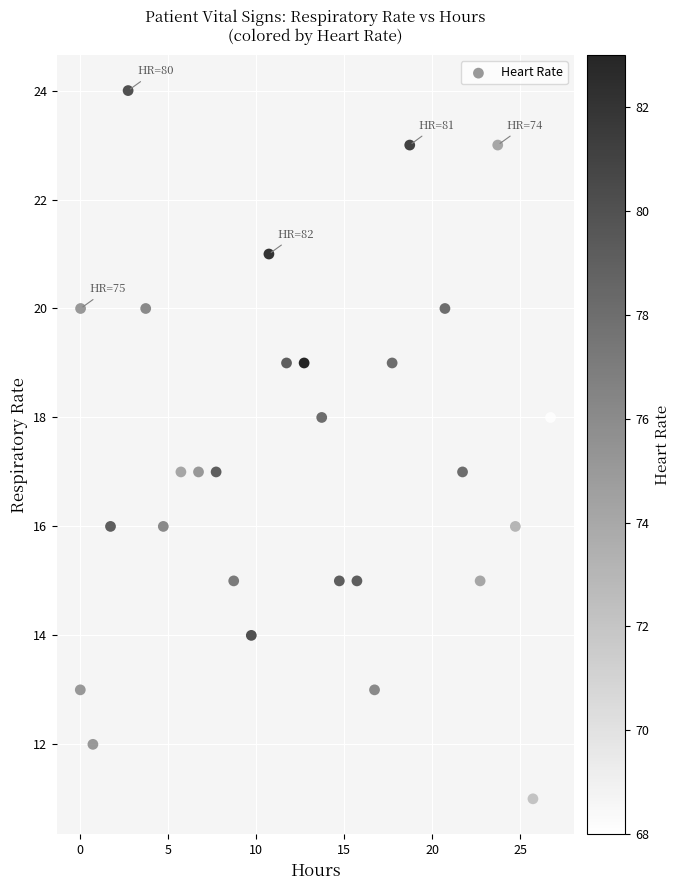

What is the range of Y values (max minus min)?

13